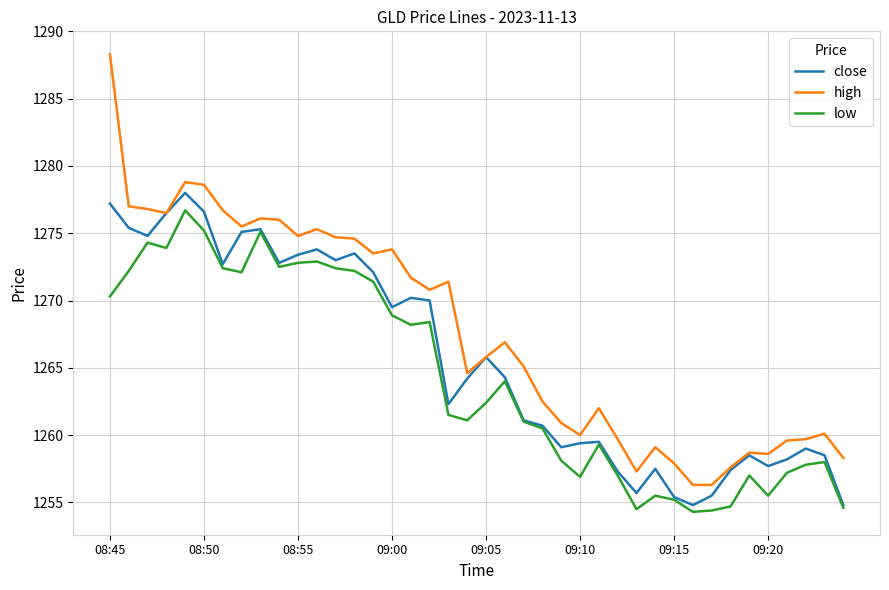

List the series in order of their overall mean, lowest first.

low, close, high